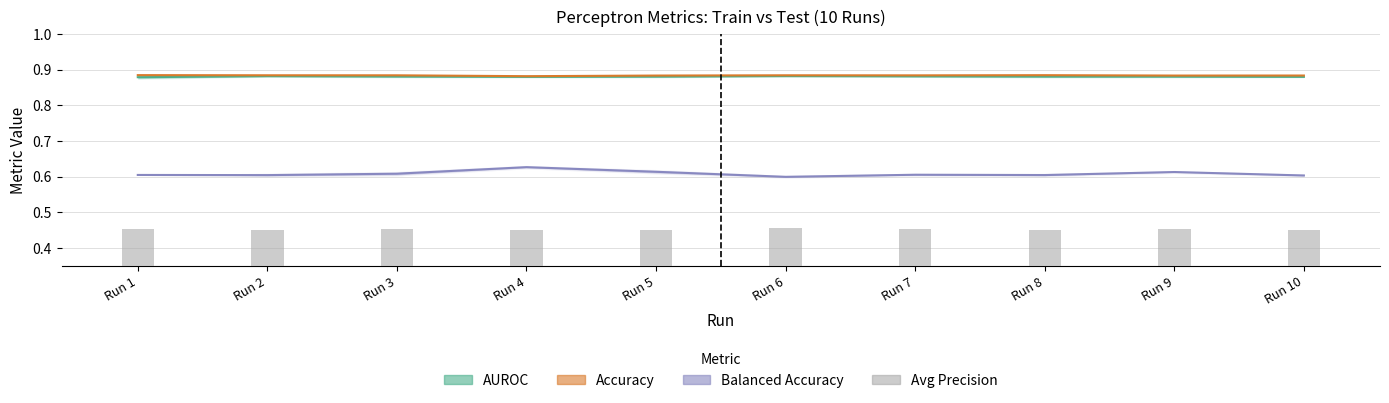

At Run 10, list the series in order from largest to smallest.

Accuracy, AUROC, Balanced Accuracy, Avg Precision